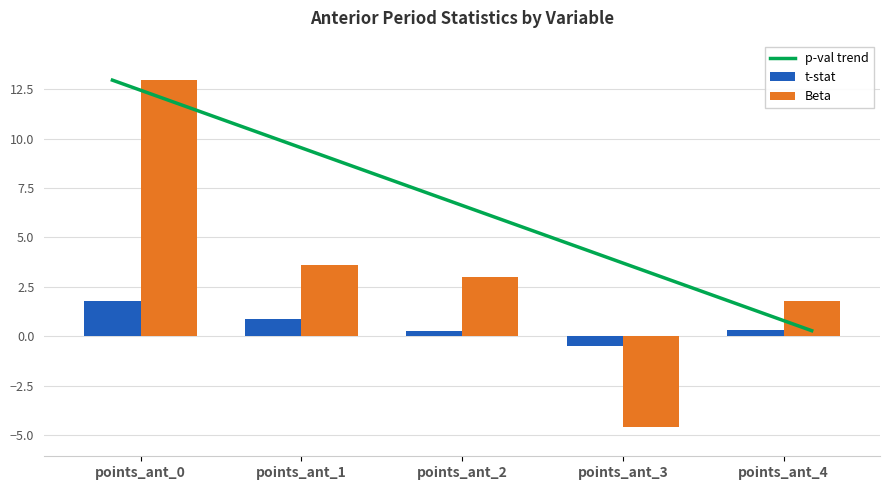

At which label does Beta first exceed 2?

points_ant_0